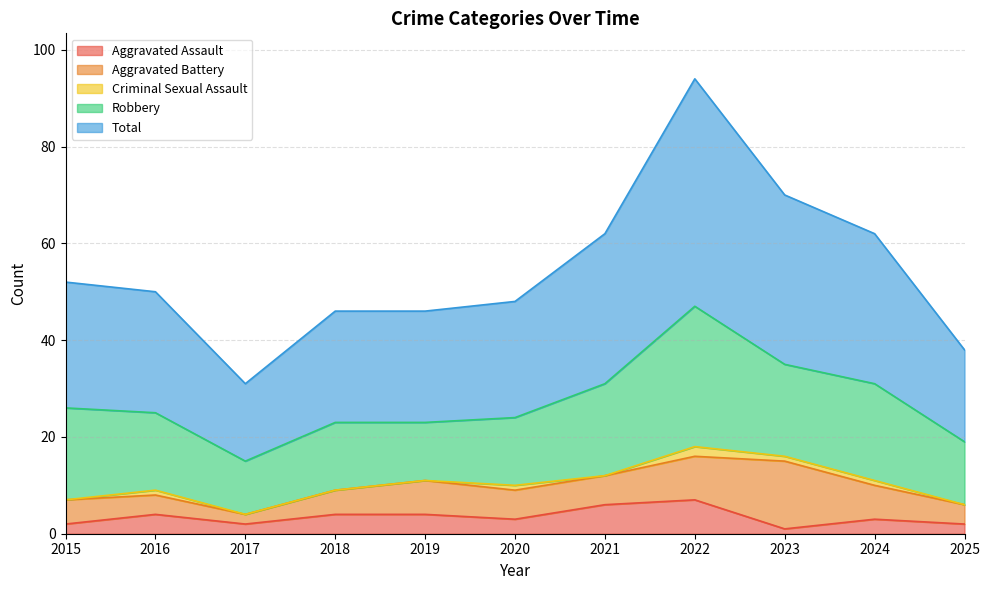

At how many categories does at least one series exceed 8?

11